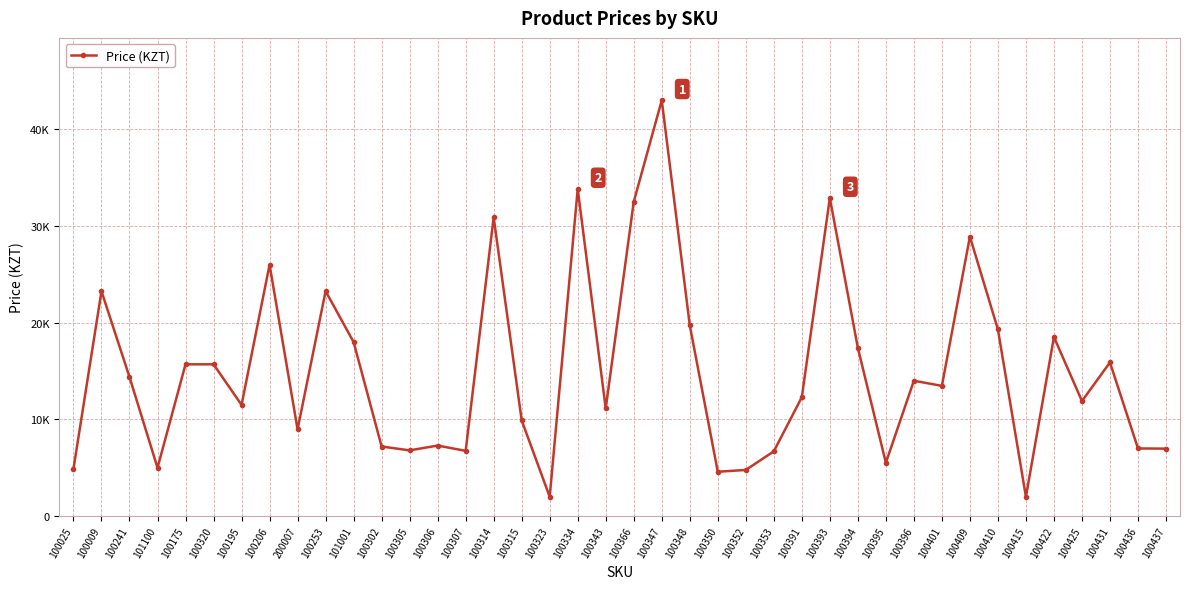

Does the chart have visible grid lines?

Yes